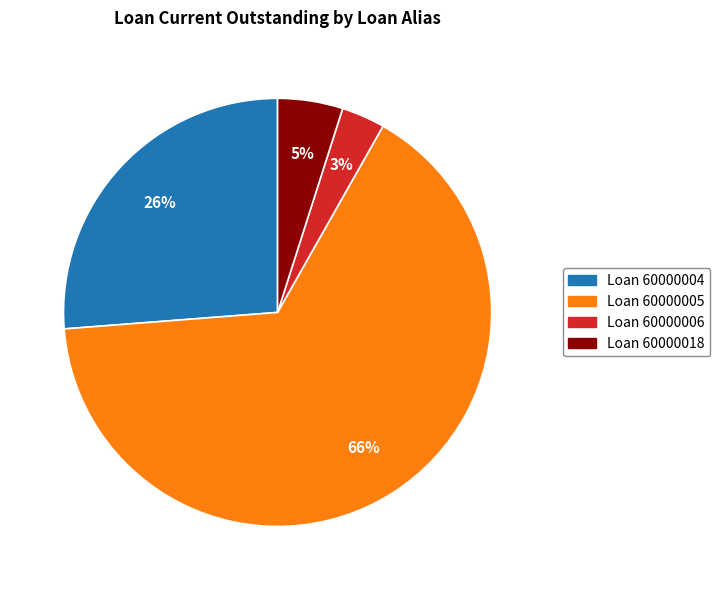

Count the number of slices in the pie.

4